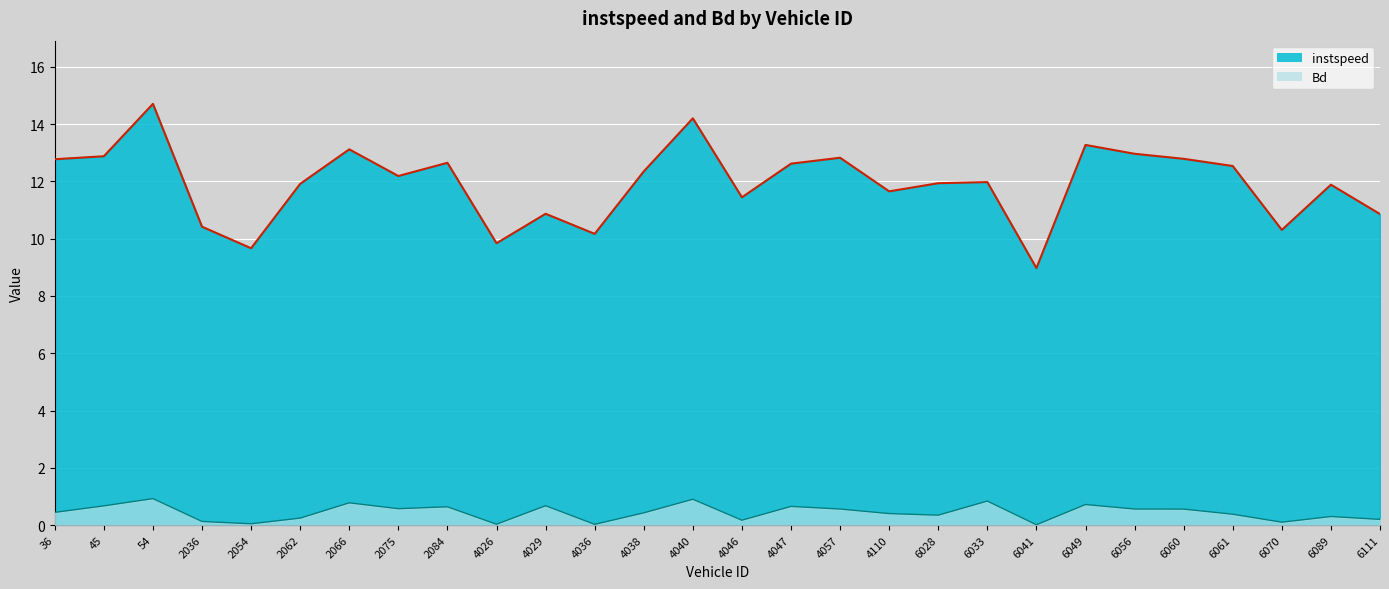

What is the label of the 16th point from the right?

4038.0